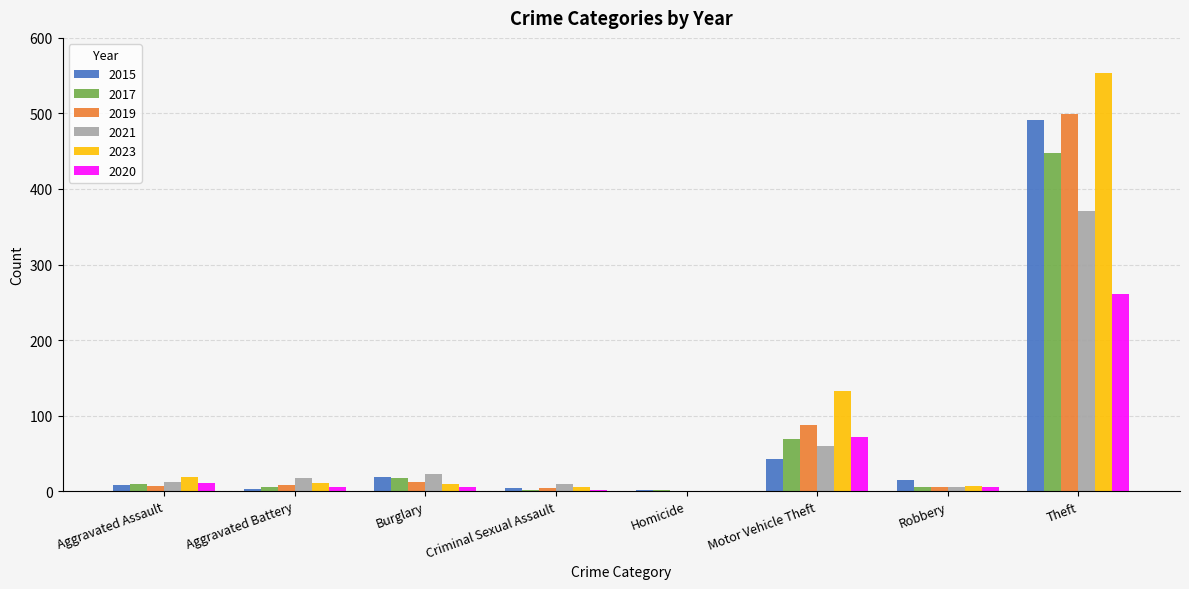

At which label does 2020 first exceed 6?

Aggravated Assault